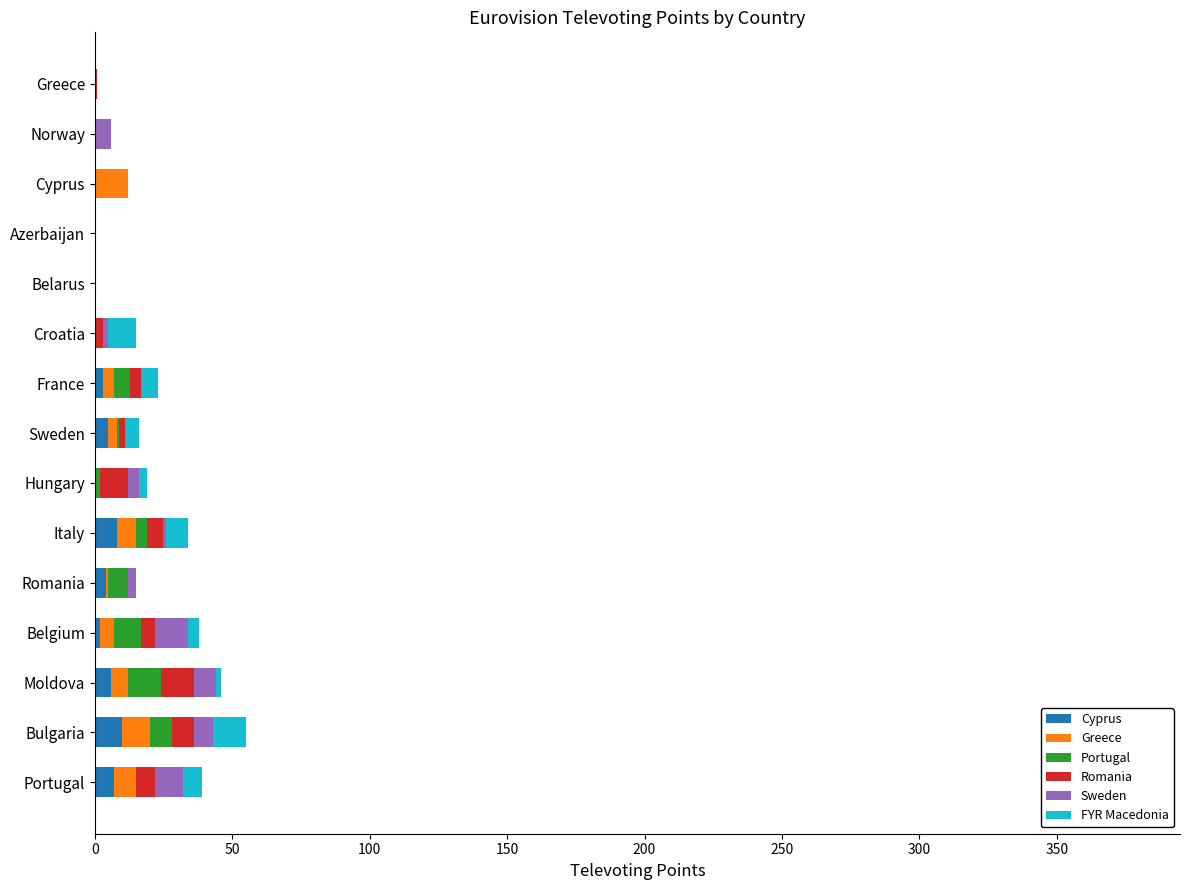

What is the sum of all Cyprus values?

45